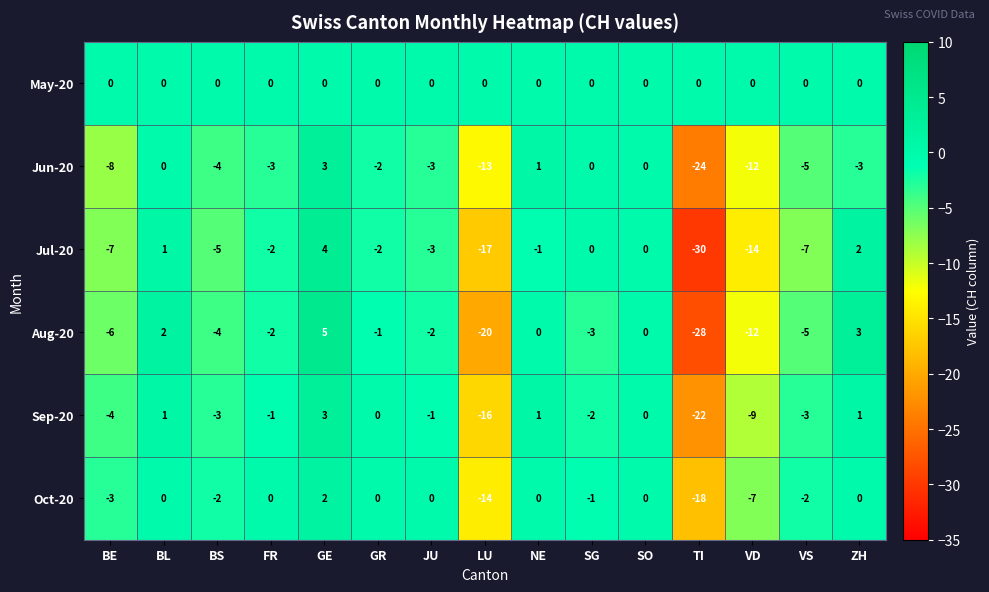

Where does the Sep-20 series first go above -1?

BL